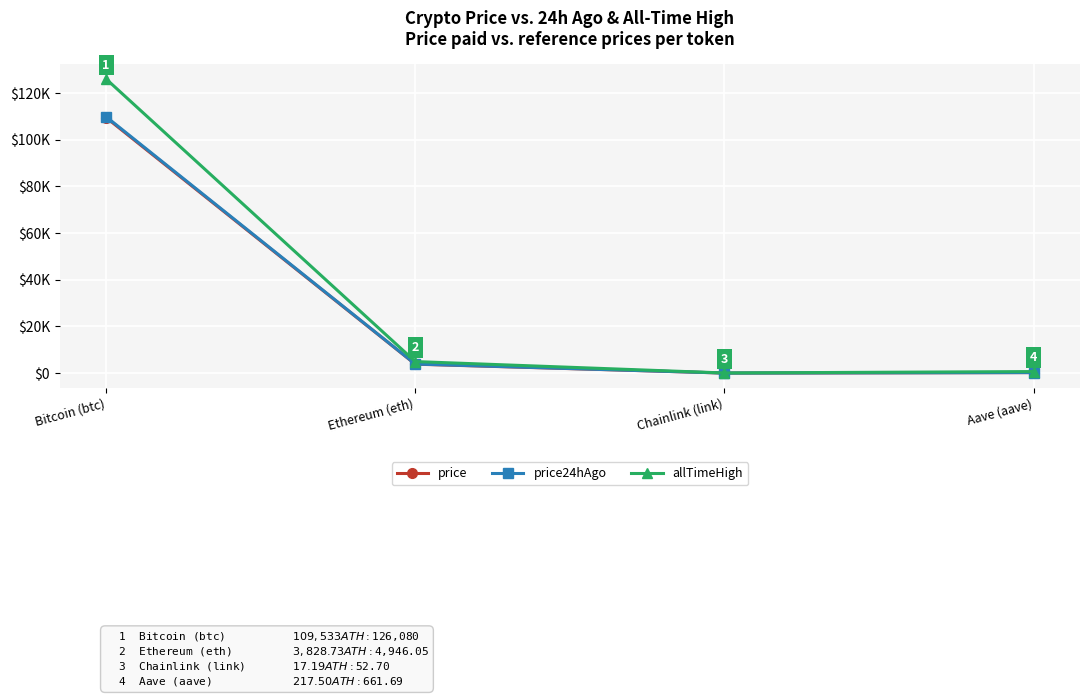

What is the total value across all series at Chainlink (link)?

87.6